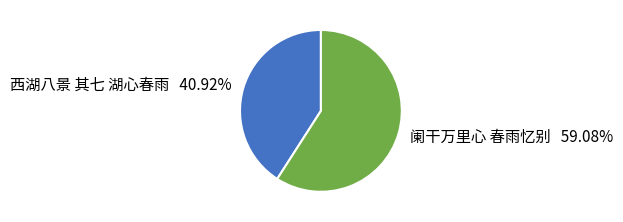

Combined, what portion of the pie is 阑干万里心 春雨忆别 and 西湖八景 其七 湖心春雨?

100.0%